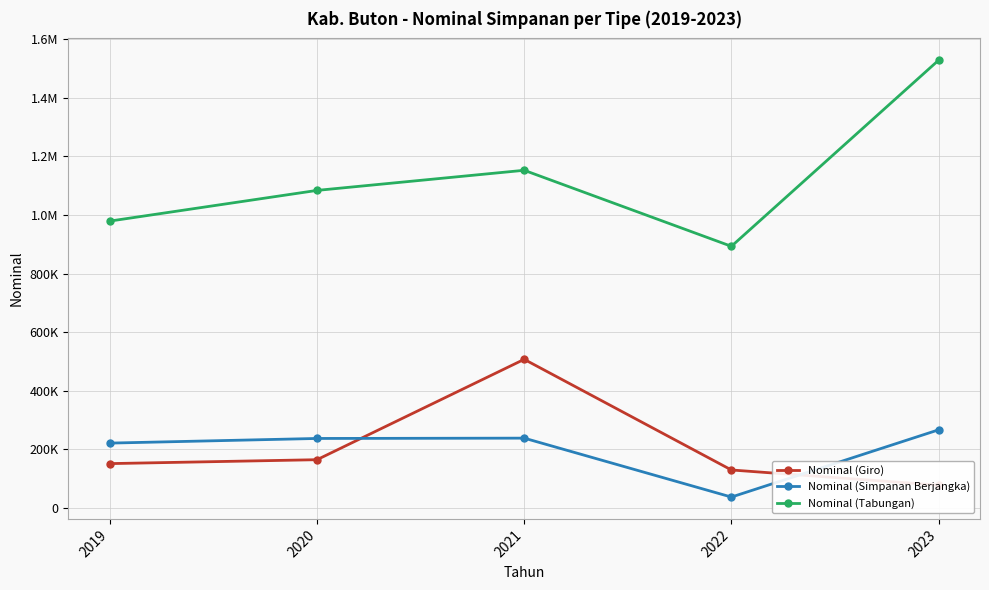

Does the chart have visible grid lines?

Yes